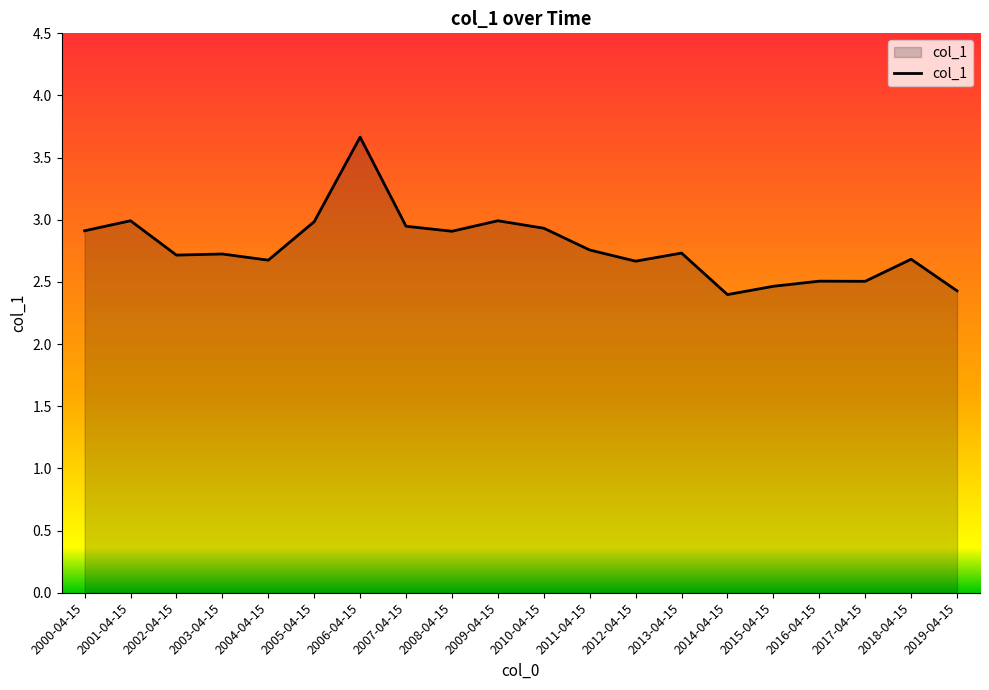

Does the chart display data point markers on the line(s)?

No